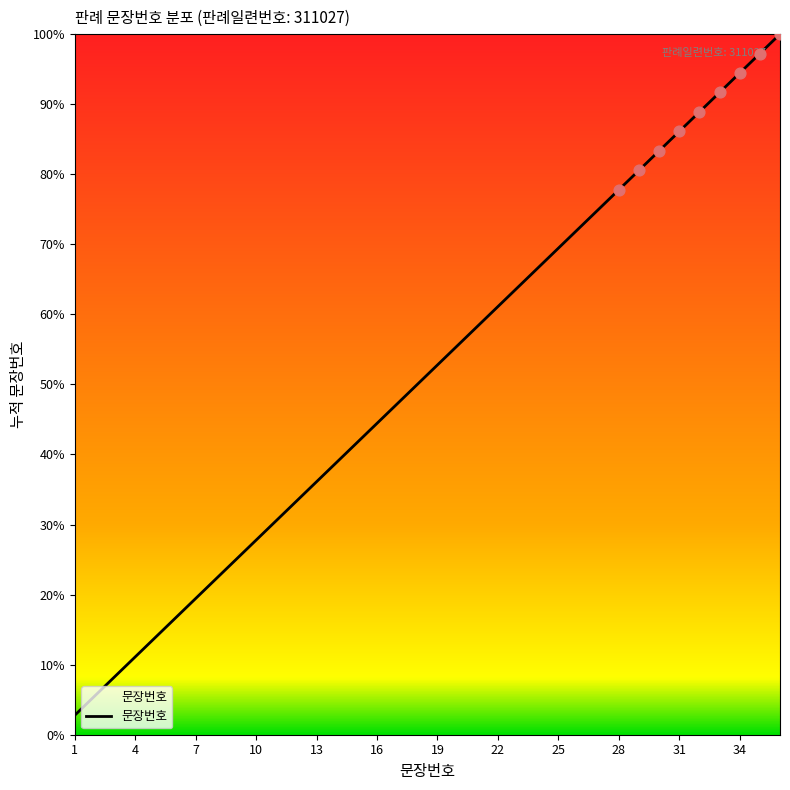

What is the difference between the maximum and minimum values?

97.2